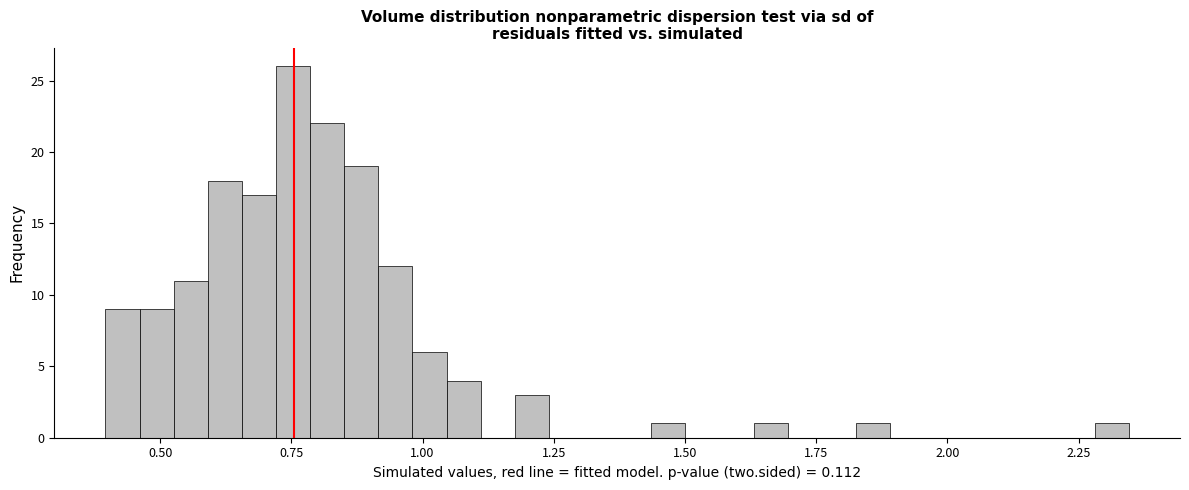

Around what value on the x-axis is the tallest bar? Give the approximate position of its centre, as read against the axis.

0.75